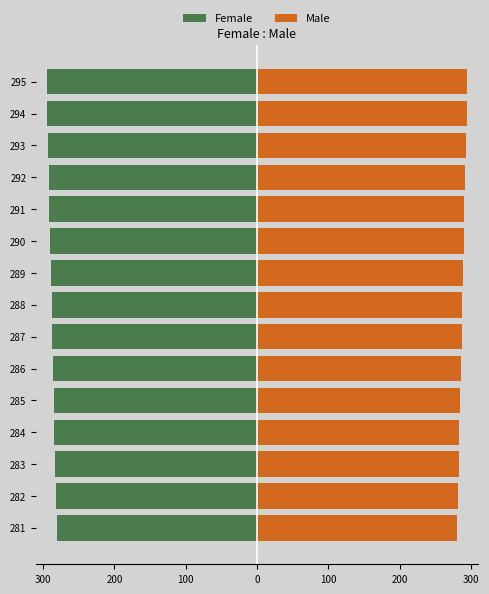

Is it true that Female equals -90 at 283?

False